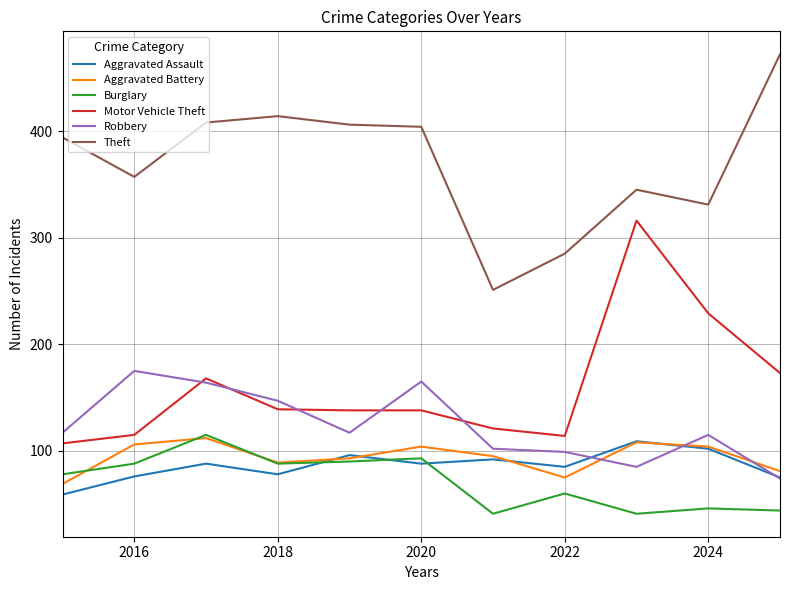

What is the maximum value shown in the chart?

472